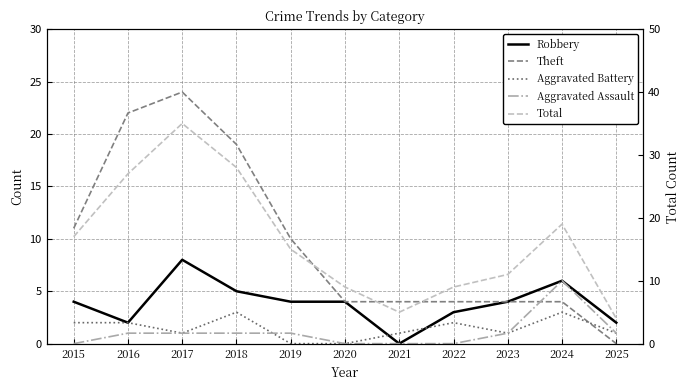

Reading right to left, transcribe all the data shown in this chart.

Robbery: 2025=2	2024=6	2023=4	2022=3	2021=0	2020=4	2019=4	2018=5	2017=8	2016=2	2015=4
Theft: 2025=0	2024=4	2023=4	2022=4	2021=4	2020=4	2019=10	2018=19	2017=24	2016=22	2015=11
Aggravated Battery: 2025=1	2024=3	2023=1	2022=2	2021=1	2020=0	2019=0	2018=3	2017=1	2016=2	2015=2
Aggravated Assault: 2025=1	2024=6	2023=1	2022=0	2021=0	2020=0	2019=1	2018=1	2017=1	2016=1	2015=0
Total: 2025=4	2024=19	2023=11	2022=9	2021=5	2020=9	2019=15	2018=28	2017=35	2016=27	2015=17